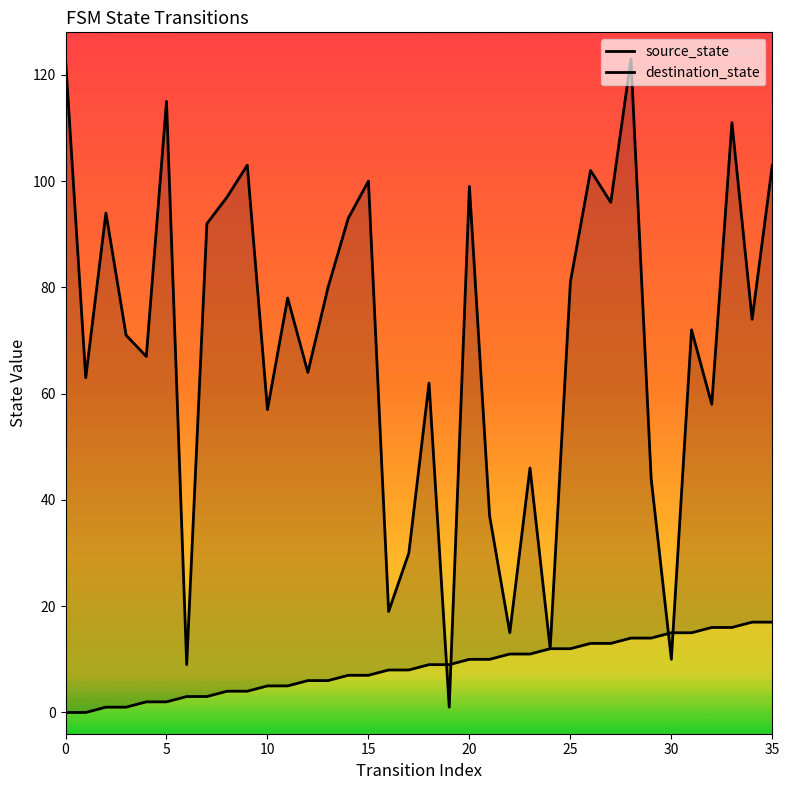

At which label is source_state closest to 8?

16